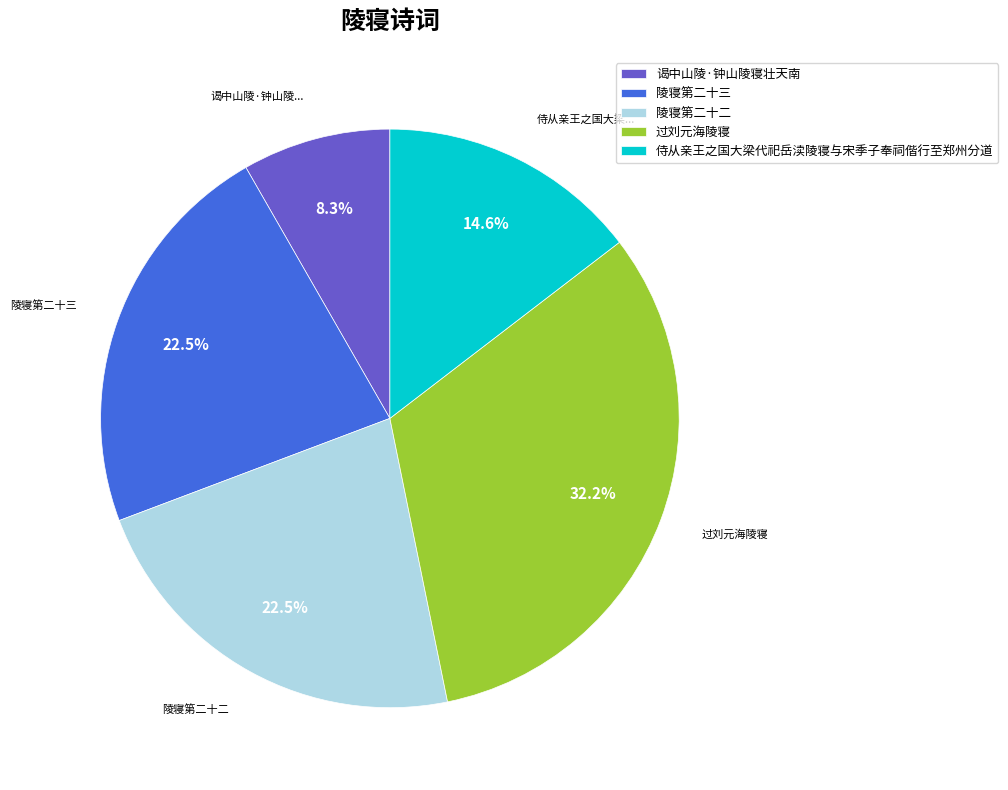

Do 过刘元海陵寝 and 陵寝第二十二 together represent more than half of the pie?

Yes